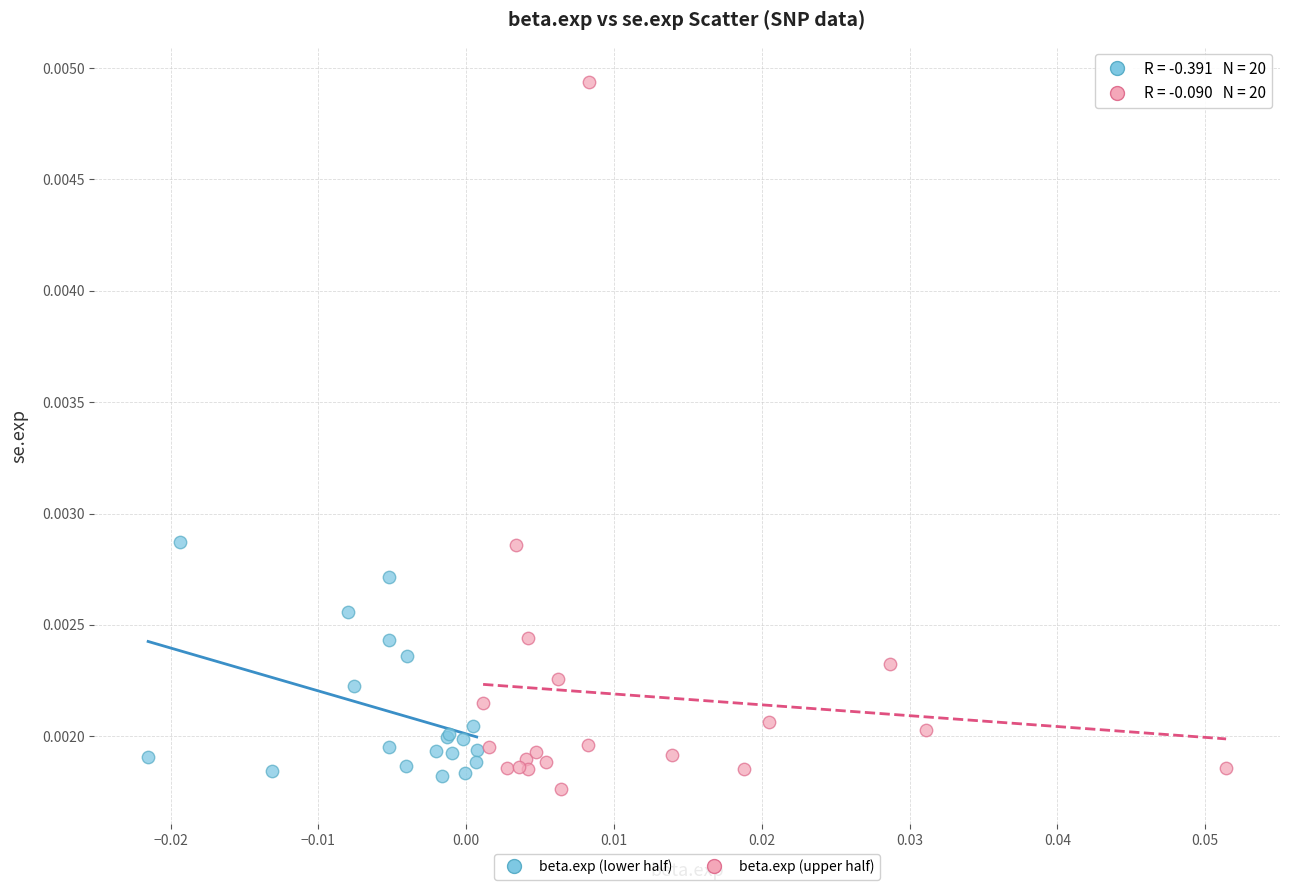

Which series has the widest spread of Y values?

beta.exp (upper half)